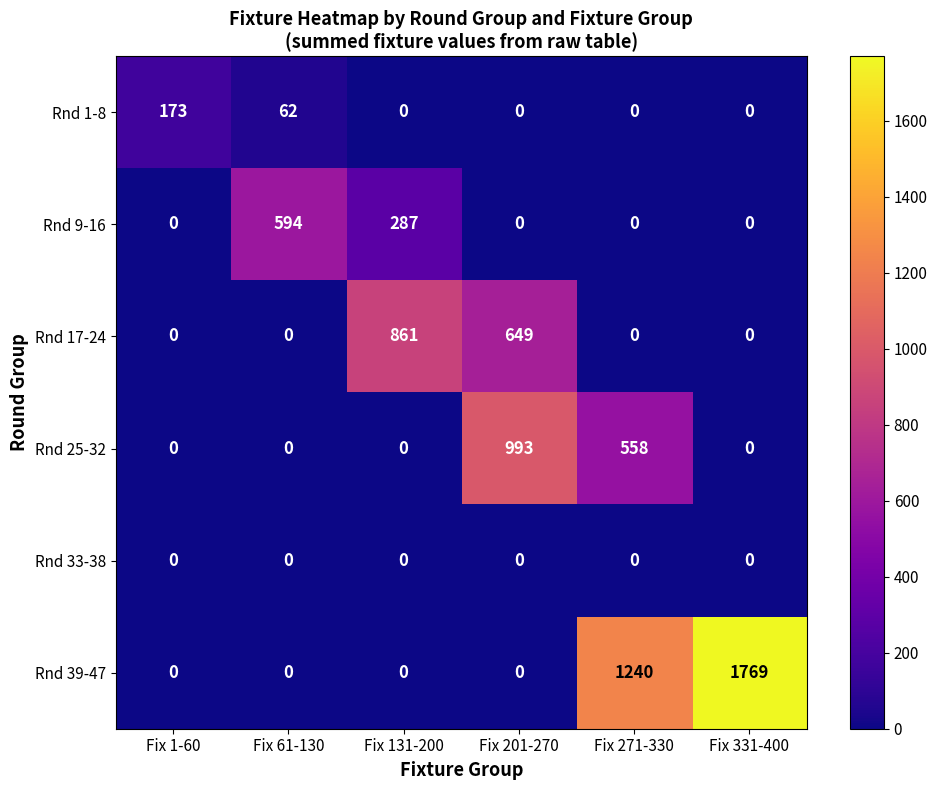

The value of Rnd 9-16 at Fix 131-200 is 376. True or false?

False